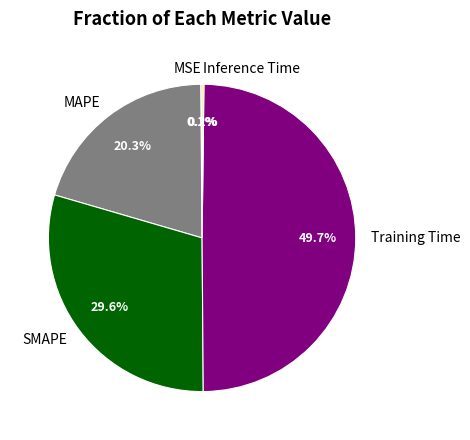

To the nearest percent, what portion does Training Time represent?

50%